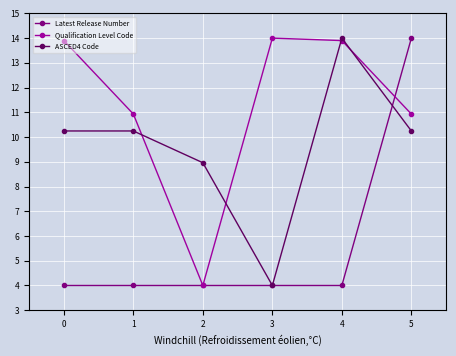

What are all the series names shown in the legend?

Latest Release Number, Qualification Level Code, ASCED4 Code